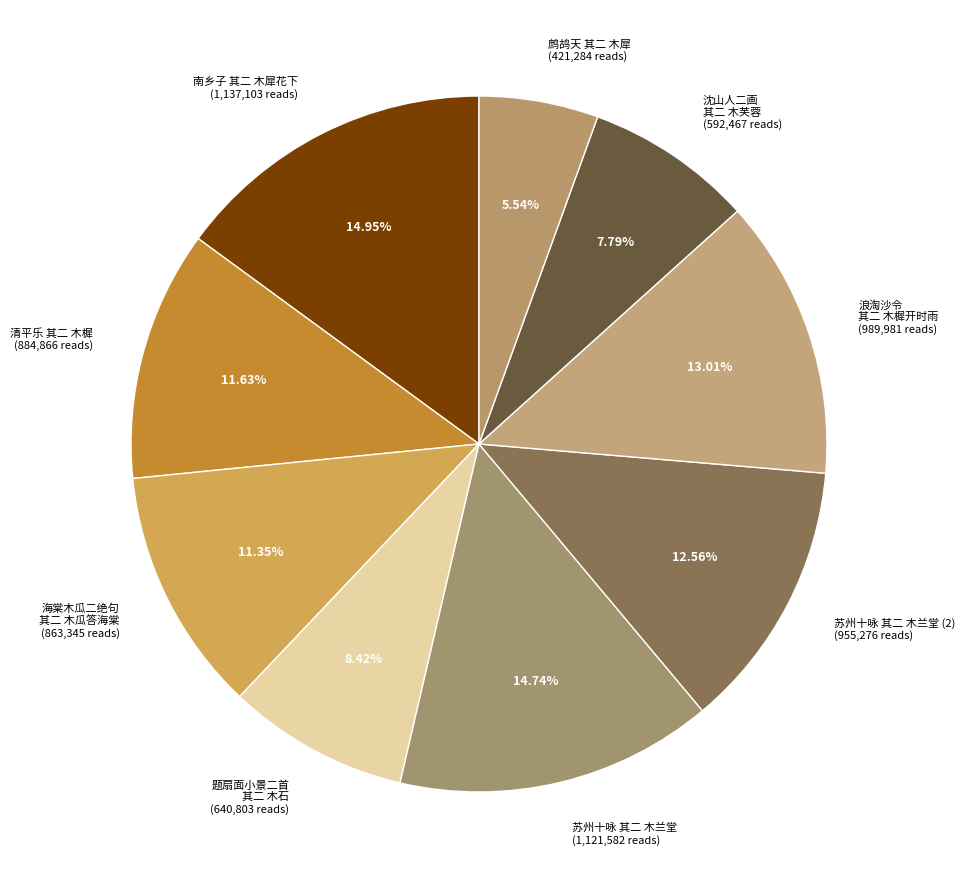

Approximately how many times larger is the value at 苏州十咏 其二 木兰堂 (1,121,582 reads) compared to 南乡子 其二 木犀花下 (1,137,103 reads)?

1.0